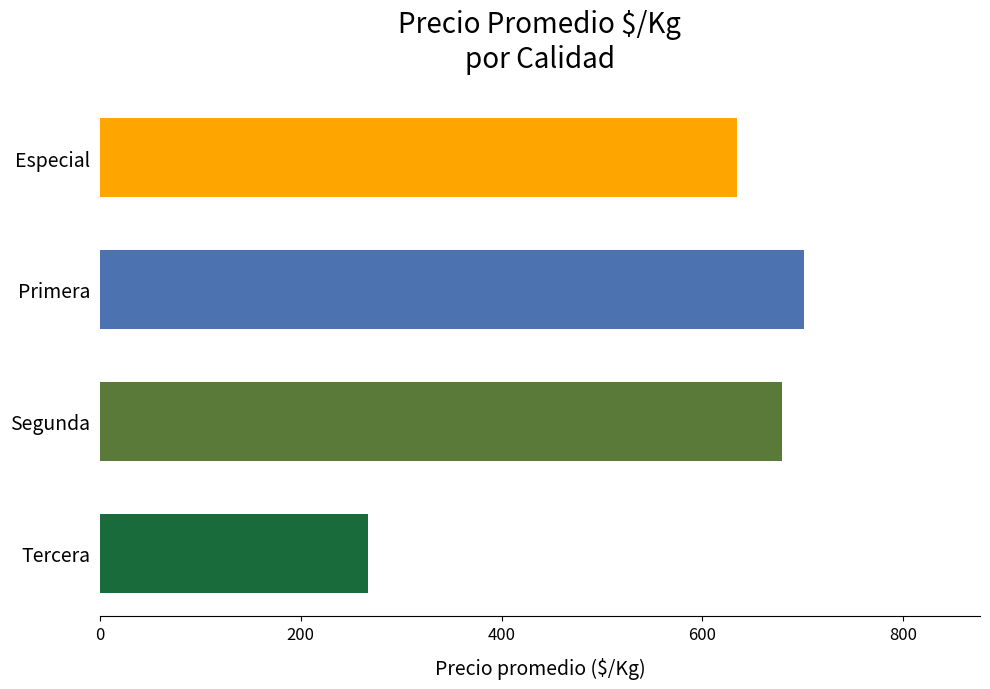

Is it true that the value at Especial is 634?

True